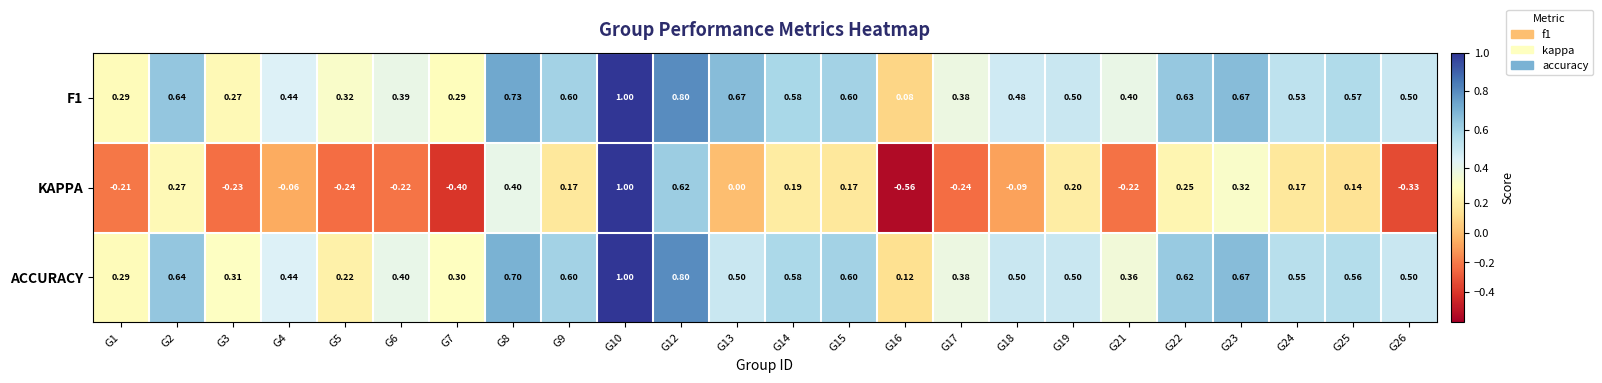

Is the value of F1 at G13 greater than the value of KAPPA at G9?

Yes